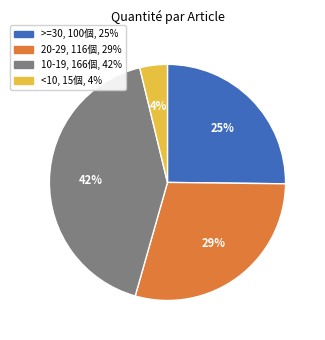

To the nearest percent, what is the average slice percentage?

25%